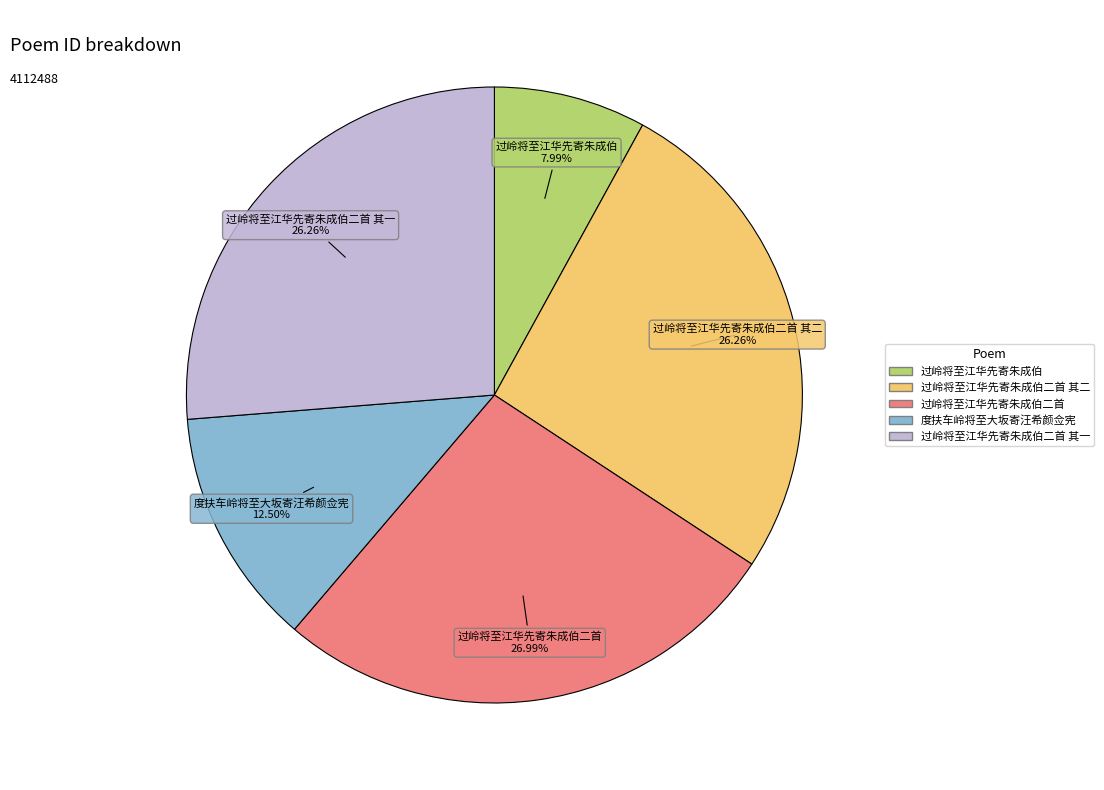

Is there a majority slice in this chart?

No